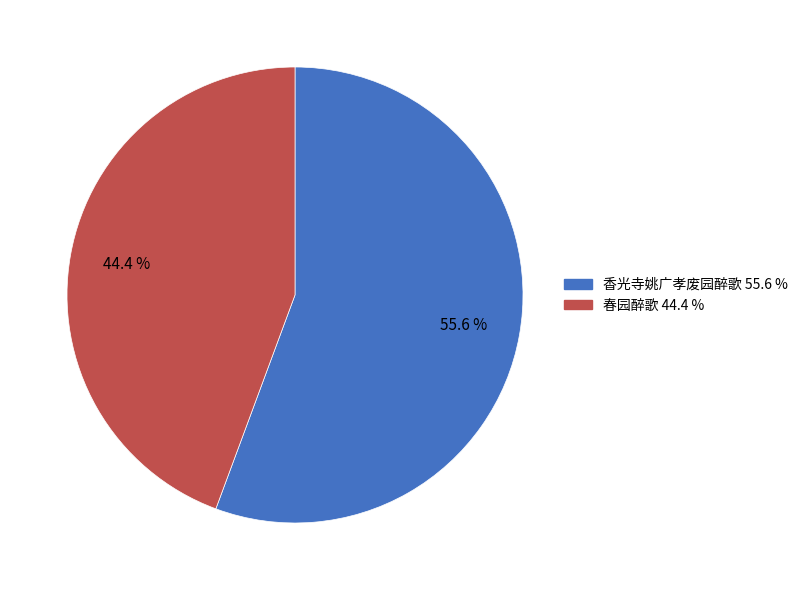

Is the sum of 春园醉歌 and 香光寺姚广孝废园醉歌 greater than half?

Yes